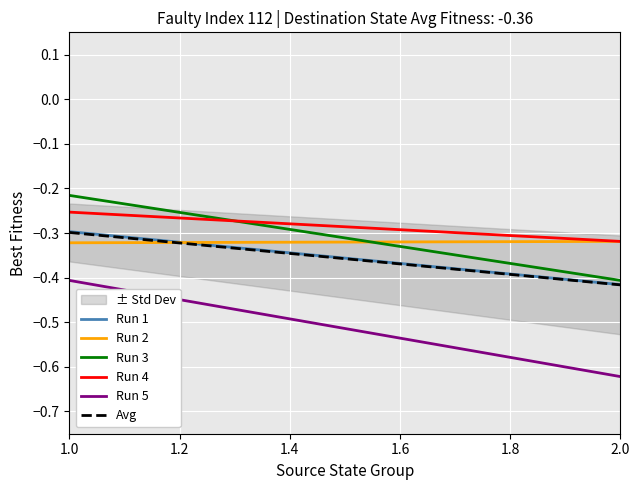

Reading left to right, list all the values displayed in this chart.

Run 1: -0.3	-0.4
Run 2: -0.3	-0.3
Run 3: -0.2	-0.4
Run 4: -0.3	-0.3
Run 5: -0.4	-0.6
Avg: -0.3	-0.4